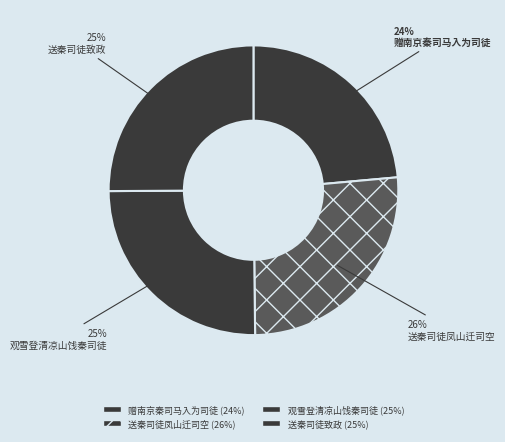

The 送秦司徒致政 slice represents 25% of the pie. True or false?

True